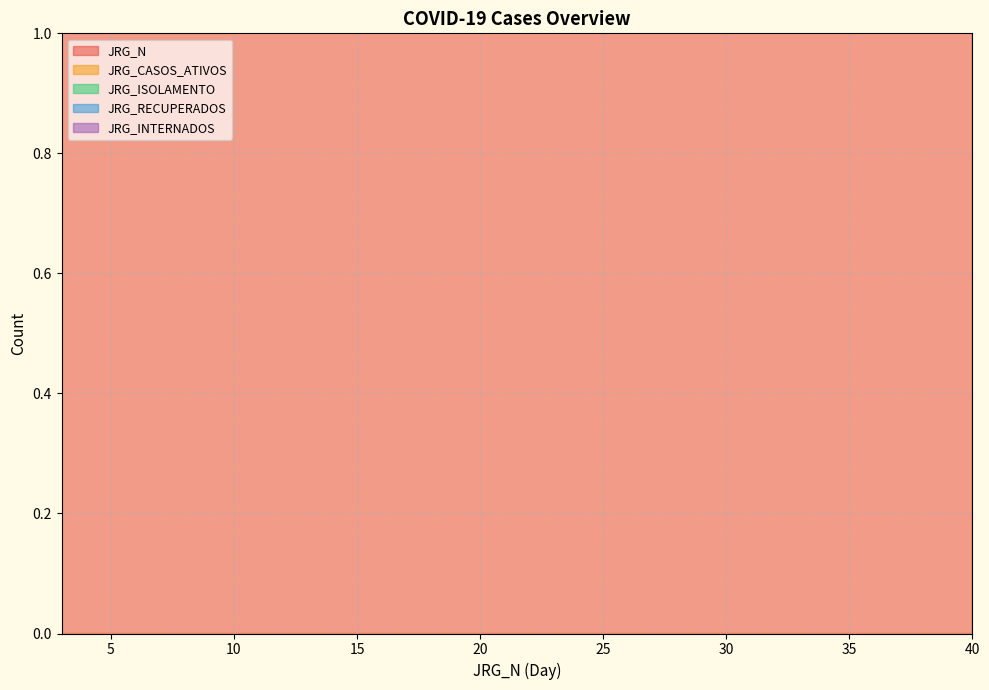

Read the JRG_N value at 22, to the nearest 10.

20